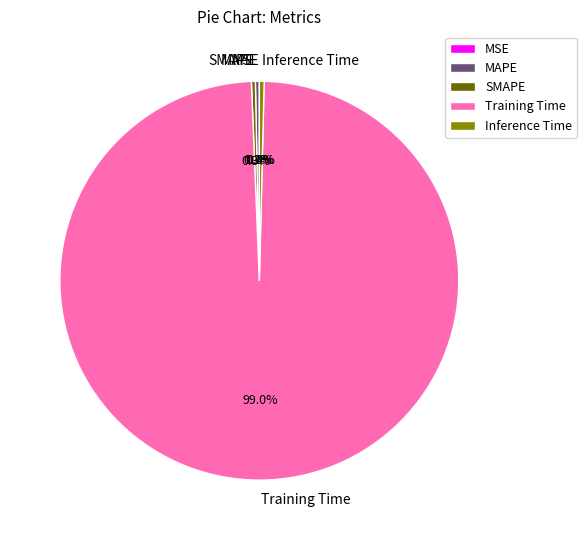

Between MAPE and Training Time, which is larger?

Training Time